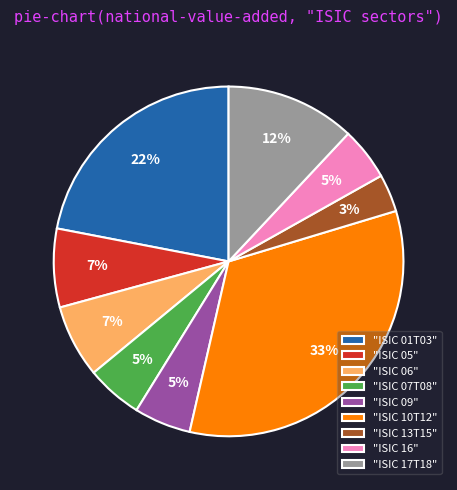

How many slices are in this pie chart?

9